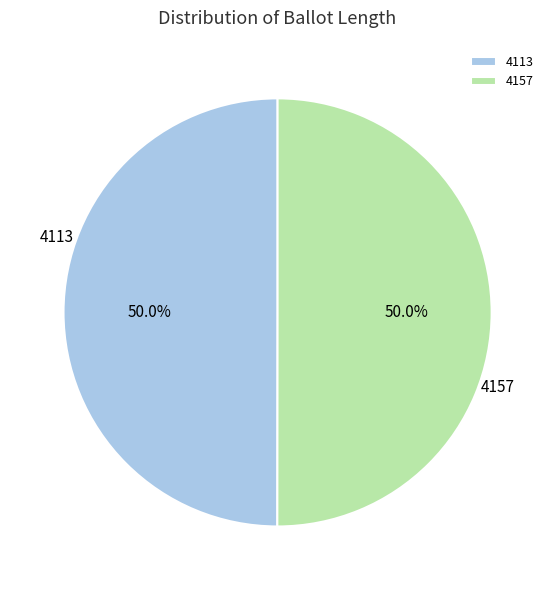

How much of the chart is everything except 4113?

50.0%